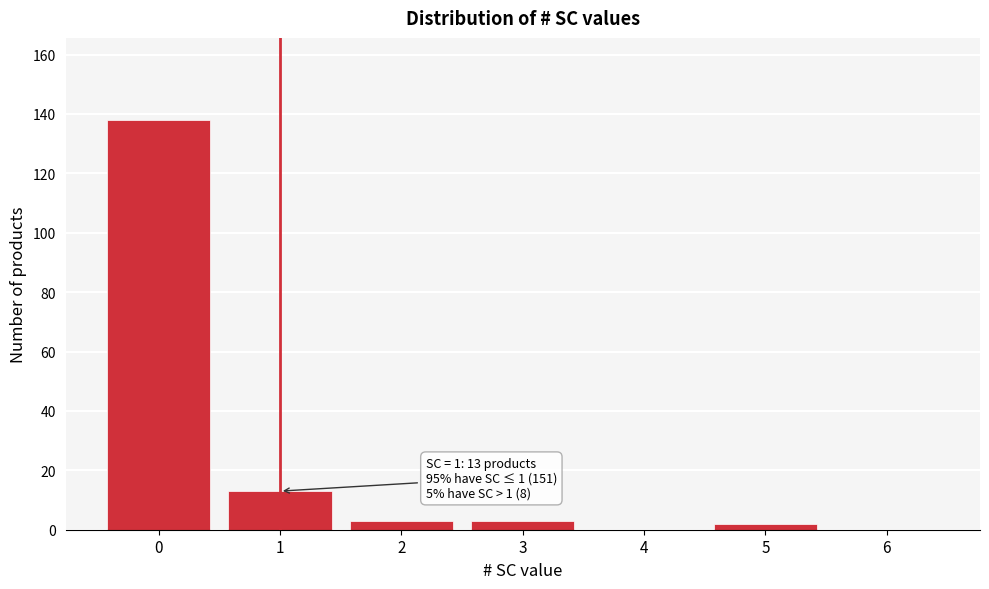

Reading left to right, what are all the values shown in this chart?

0=138	1=13	2=3	3=3	4=0	5=2	6=0